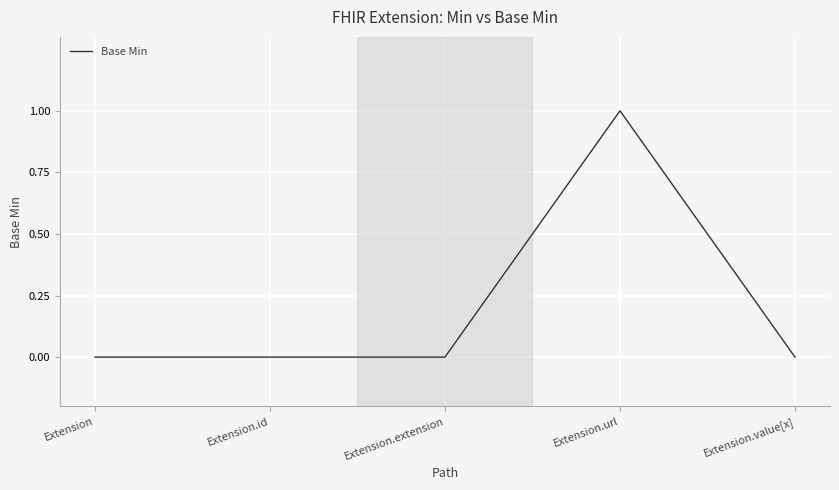

What is the change in value from Extension.extension to Extension.url?

+1